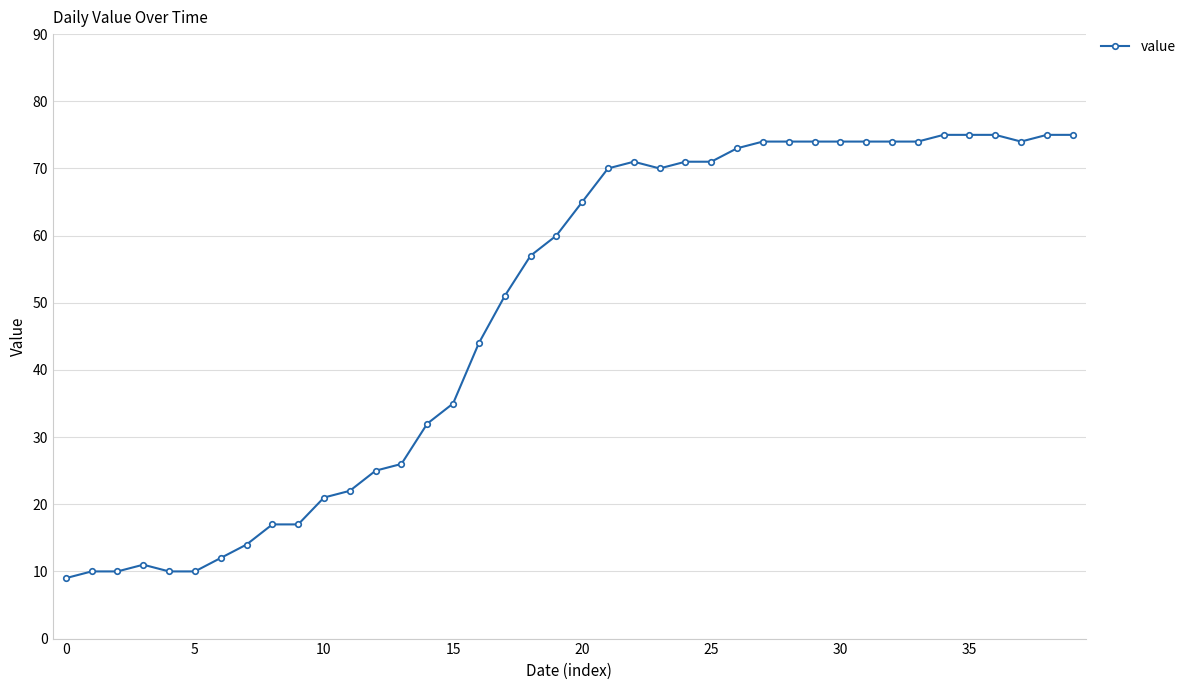

How many categories are shown in the chart?

40